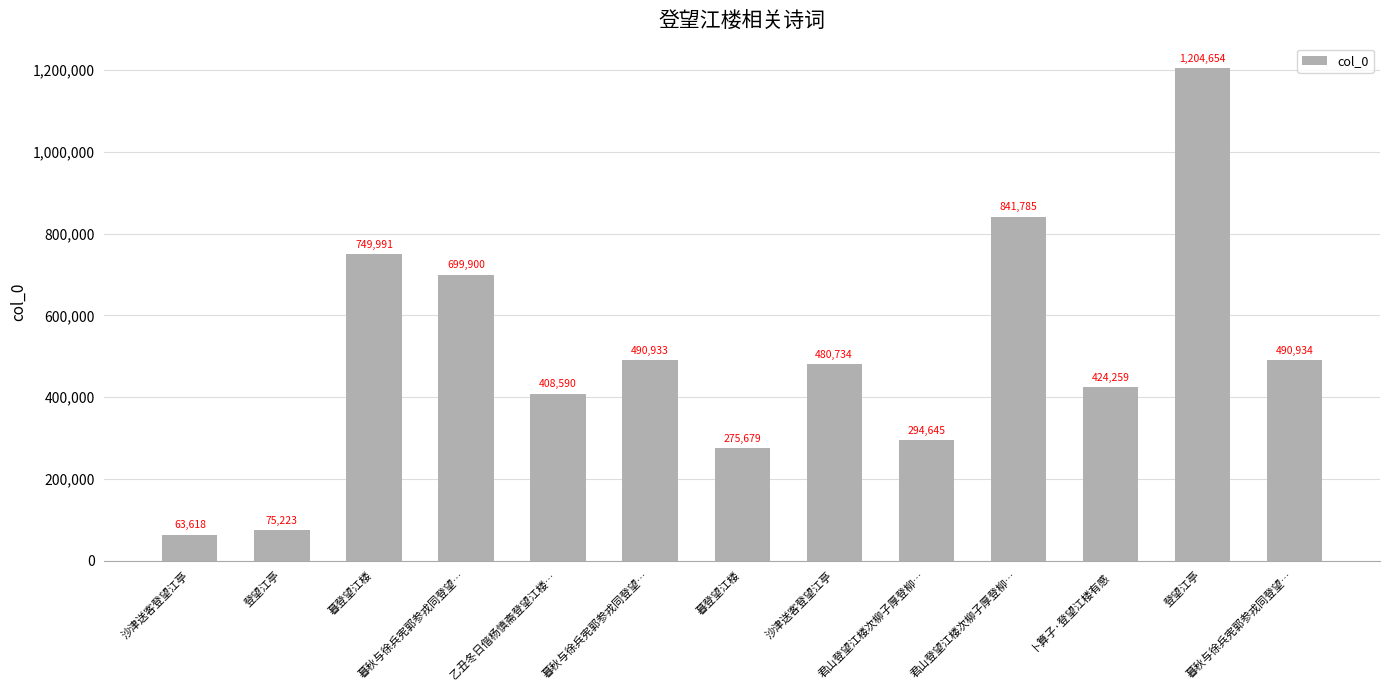

How many data points are less than 480734?

6